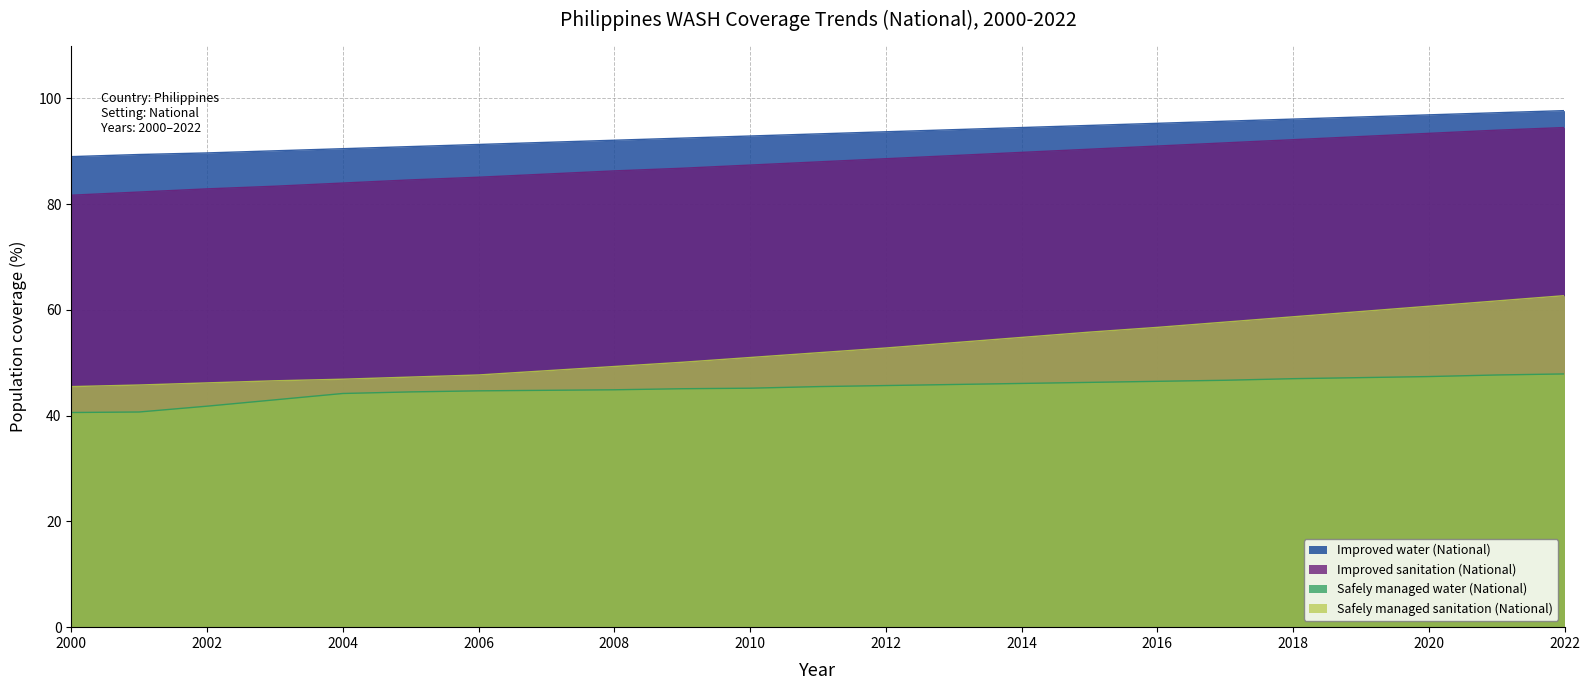

What is the greatest value displayed?

97.7